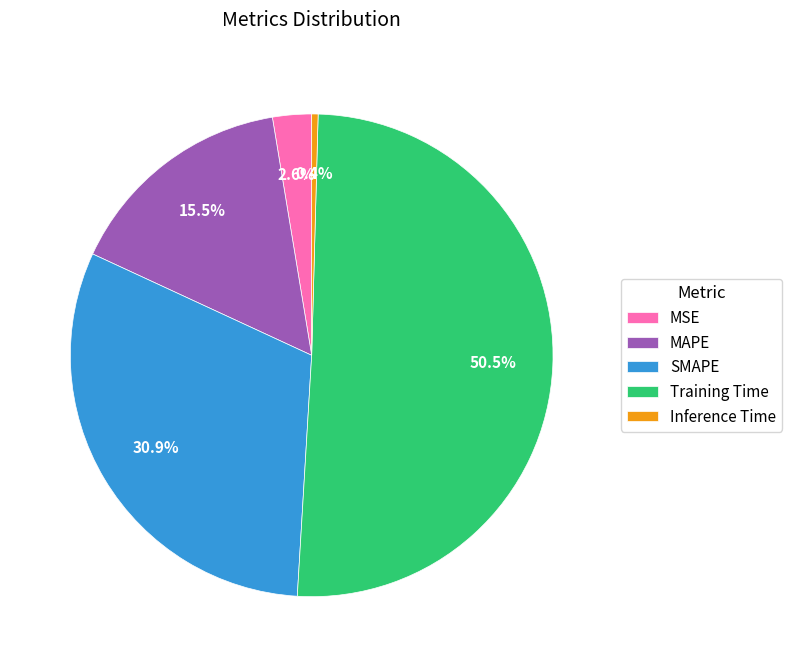

How many segments does this pie chart have?

5